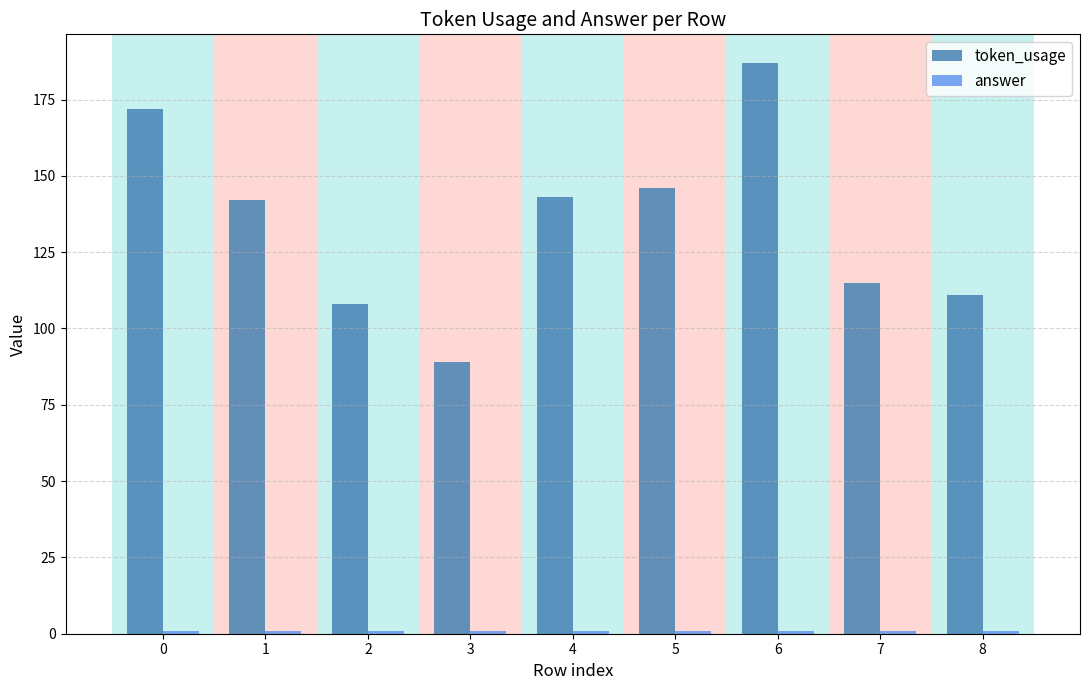

Which series has the widest spread of values?

token_usage